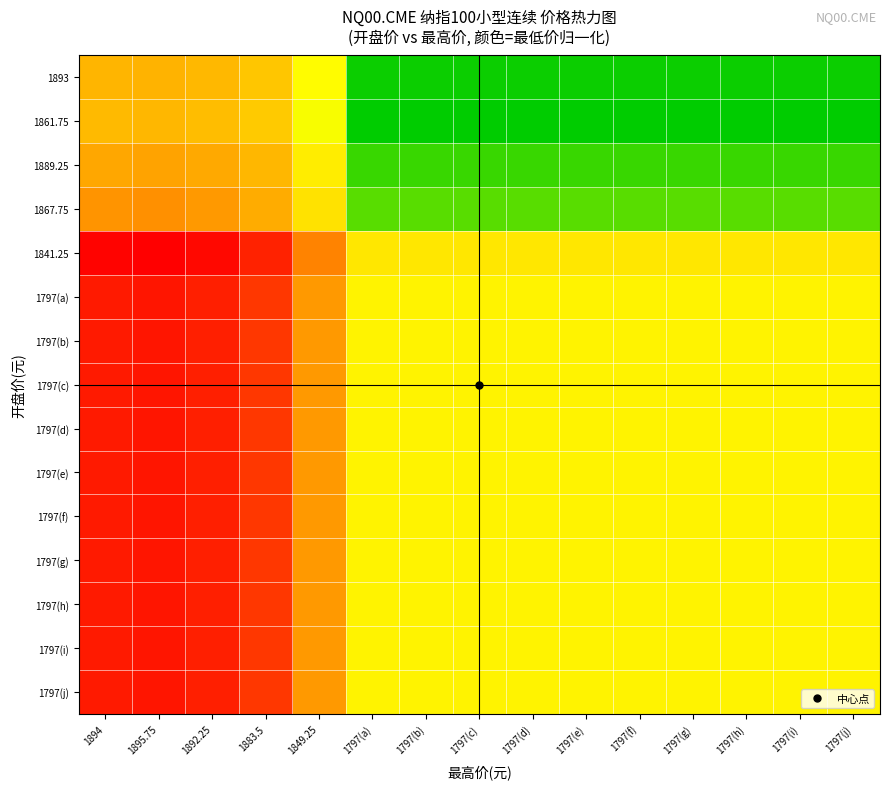

Reading left to right, list all the values displayed in this chart.

1893: 1894=0.4	1895.75=0.4	1892.25=0.4	1883.5=0.5	1849.25=0.7	1797(a)=1.0	1797(b)=1.0	1797(c)=1.0	1797(d)=1.0	1797(e)=1.0	1797(f)=1.0	1797(g)=1.0	1797(h)=1.0	1797(i)=1.0	1797(j)=1.0
1861.75: 1894=0.4	1895.75=0.4	1892.25=0.4	1883.5=0.5	1849.25=0.7	1797(a)=1.0	1797(b)=1.0	1797(c)=1.0	1797(d)=1.0	1797(e)=1.0	1797(f)=1.0	1797(g)=1.0	1797(h)=1.0	1797(i)=1.0	1797(j)=1.0
1889.25: 1894=0.3	1895.75=0.3	1892.25=0.3	1883.5=0.4	1849.25=0.6	1797(a)=0.9	1797(b)=0.9	1797(c)=0.9	1797(d)=0.9	1797(e)=0.9	1797(f)=0.9	1797(g)=0.9	1797(h)=0.9	1797(i)=0.9	1797(j)=0.9
1867.75: 1894=0.3	1895.75=0.3	1892.25=0.3	1883.5=0.4	1849.25=0.6	1797(a)=0.9	1797(b)=0.9	1797(c)=0.9	1797(d)=0.9	1797(e)=0.9	1797(f)=0.9	1797(g)=0.9	1797(h)=0.9	1797(i)=0.9	1797(j)=0.9
1841.25: 1894=0.0	1895.75=0.0	1892.25=0.0	1883.5=0.1	1849.25=0.3	1797(a)=0.6	1797(b)=0.6	1797(c)=0.6	1797(d)=0.6	1797(e)=0.6	1797(f)=0.6	1797(g)=0.6	1797(h)=0.6	1797(i)=0.6	1797(j)=0.6
1797(a): 1894=0.1	1895.75=0.0	1892.25=0.1	1883.5=0.1	1849.25=0.3	1797(a)=0.6	1797(b)=0.6	1797(c)=0.6	1797(d)=0.6	1797(e)=0.6	1797(f)=0.6	1797(g)=0.6	1797(h)=0.6	1797(i)=0.6	1797(j)=0.6
1797(b): 1894=0.1	1895.75=0.0	1892.25=0.1	1883.5=0.1	1849.25=0.3	1797(a)=0.6	1797(b)=0.6	1797(c)=0.6	1797(d)=0.6	1797(e)=0.6	1797(f)=0.6	1797(g)=0.6	1797(h)=0.6	1797(i)=0.6	1797(j)=0.6
1797(c): 1894=0.1	1895.75=0.0	1892.25=0.1	1883.5=0.1	1849.25=0.3	1797(a)=0.6	1797(b)=0.6	1797(c)=0.6	1797(d)=0.6	1797(e)=0.6	1797(f)=0.6	1797(g)=0.6	1797(h)=0.6	1797(i)=0.6	1797(j)=0.6
1797(d): 1894=0.1	1895.75=0.0	1892.25=0.1	1883.5=0.1	1849.25=0.3	1797(a)=0.6	1797(b)=0.6	1797(c)=0.6	1797(d)=0.6	1797(e)=0.6	1797(f)=0.6	1797(g)=0.6	1797(h)=0.6	1797(i)=0.6	1797(j)=0.6
1797(e): 1894=0.1	1895.75=0.0	1892.25=0.1	1883.5=0.1	1849.25=0.3	1797(a)=0.6	1797(b)=0.6	1797(c)=0.6	1797(d)=0.6	1797(e)=0.6	1797(f)=0.6	1797(g)=0.6	1797(h)=0.6	1797(i)=0.6	1797(j)=0.6
1797(f): 1894=0.1	1895.75=0.0	1892.25=0.1	1883.5=0.1	1849.25=0.3	1797(a)=0.6	1797(b)=0.6	1797(c)=0.6	1797(d)=0.6	1797(e)=0.6	1797(f)=0.6	1797(g)=0.6	1797(h)=0.6	1797(i)=0.6	1797(j)=0.6
1797(g): 1894=0.1	1895.75=0.0	1892.25=0.1	1883.5=0.1	1849.25=0.3	1797(a)=0.6	1797(b)=0.6	1797(c)=0.6	1797(d)=0.6	1797(e)=0.6	1797(f)=0.6	1797(g)=0.6	1797(h)=0.6	1797(i)=0.6	1797(j)=0.6
1797(h): 1894=0.1	1895.75=0.0	1892.25=0.1	1883.5=0.1	1849.25=0.3	1797(a)=0.6	1797(b)=0.6	1797(c)=0.6	1797(d)=0.6	1797(e)=0.6	1797(f)=0.6	1797(g)=0.6	1797(h)=0.6	1797(i)=0.6	1797(j)=0.6
1797(i): 1894=0.1	1895.75=0.0	1892.25=0.1	1883.5=0.1	1849.25=0.3	1797(a)=0.6	1797(b)=0.6	1797(c)=0.6	1797(d)=0.6	1797(e)=0.6	1797(f)=0.6	1797(g)=0.6	1797(h)=0.6	1797(i)=0.6	1797(j)=0.6
1797(j): 1894=0.1	1895.75=0.0	1892.25=0.1	1883.5=0.1	1849.25=0.3	1797(a)=0.6	1797(b)=0.6	1797(c)=0.6	1797(d)=0.6	1797(e)=0.6	1797(f)=0.6	1797(g)=0.6	1797(h)=0.6	1797(i)=0.6	1797(j)=0.6